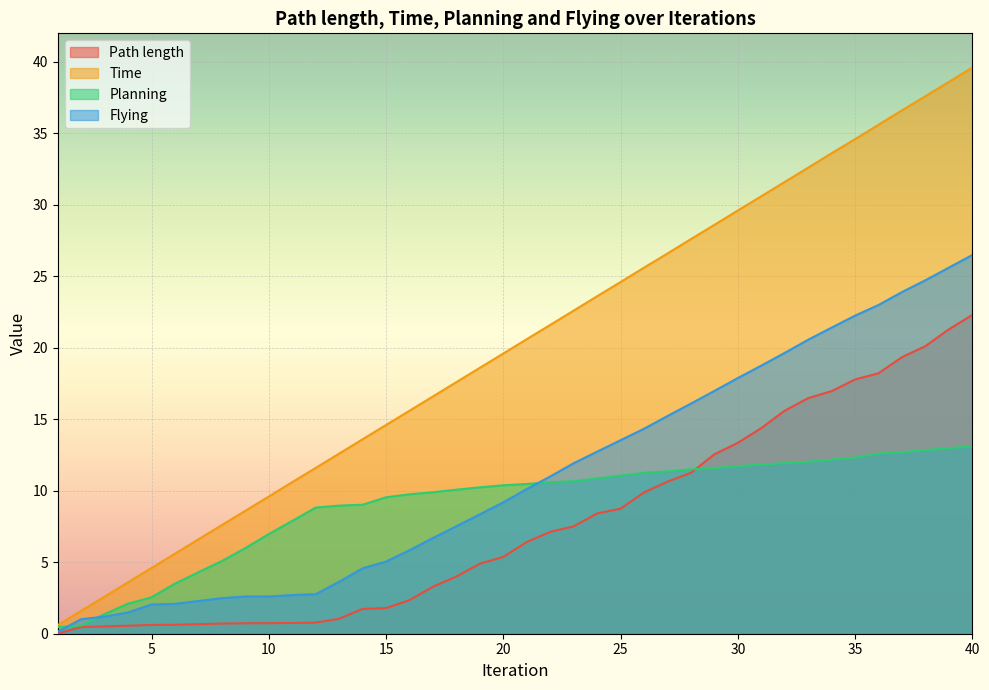

The Planning series shows 0.2 at 1. True or false?

False